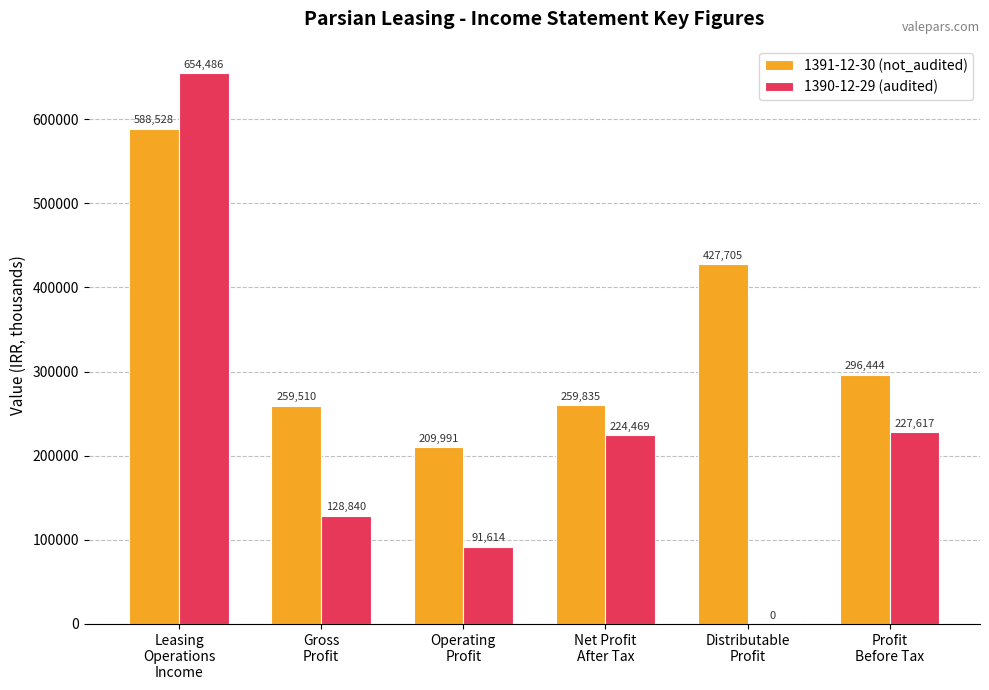

What is the maximum value for 1390-12-29 (audited)?

654486